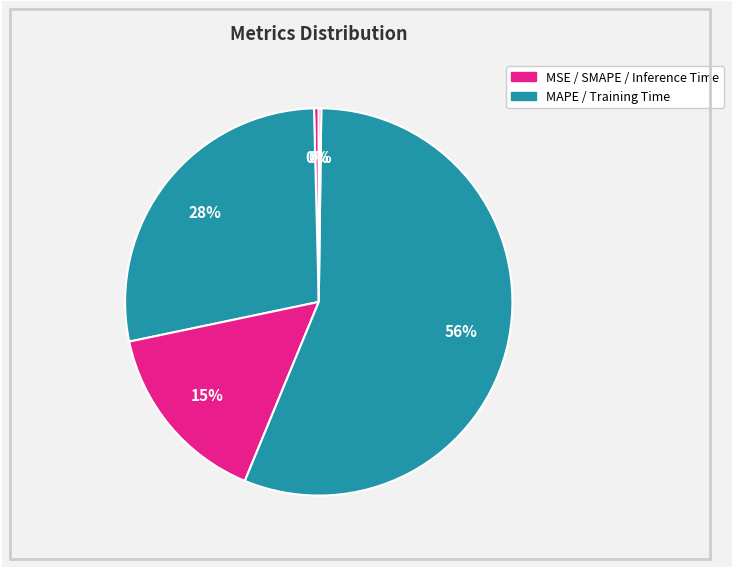

Which slice is the smallest?

Inference Time